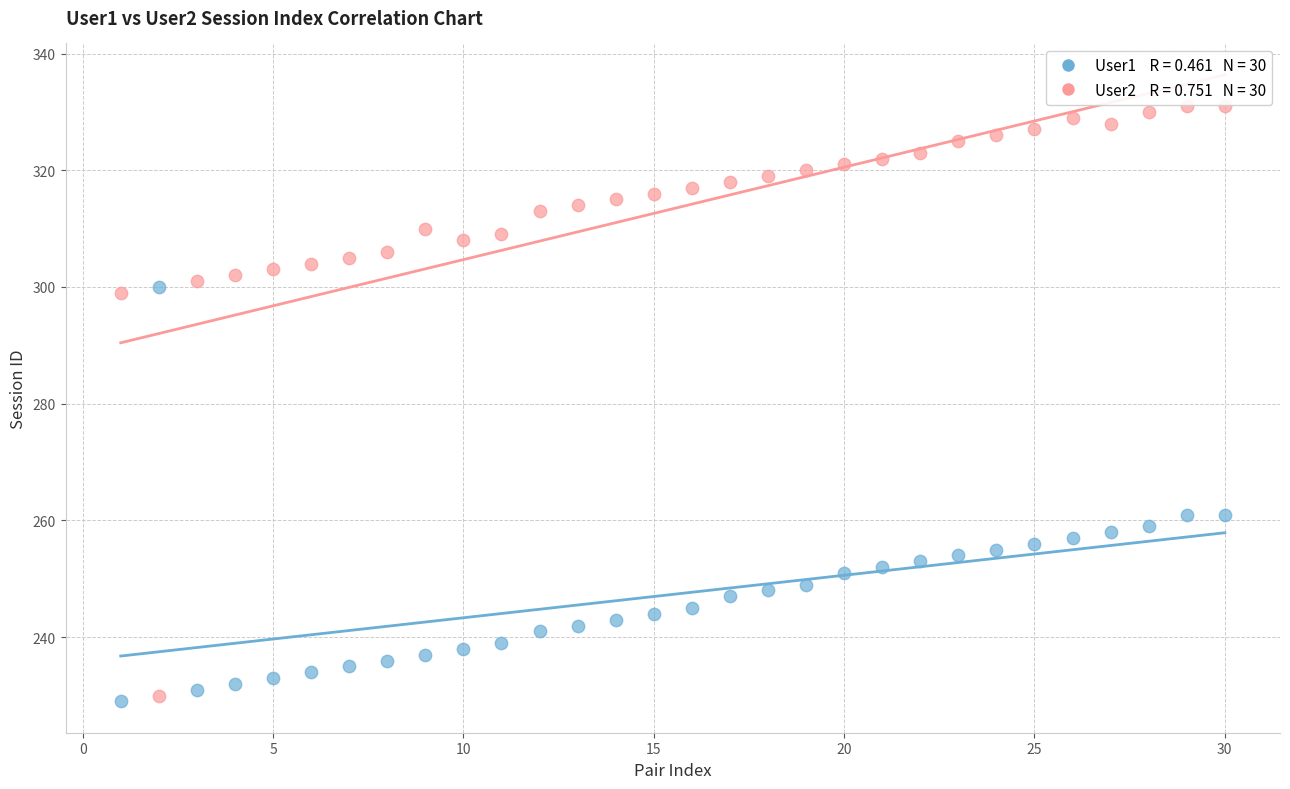

Across all data points, what is the range of Y values (max minus min)?

102